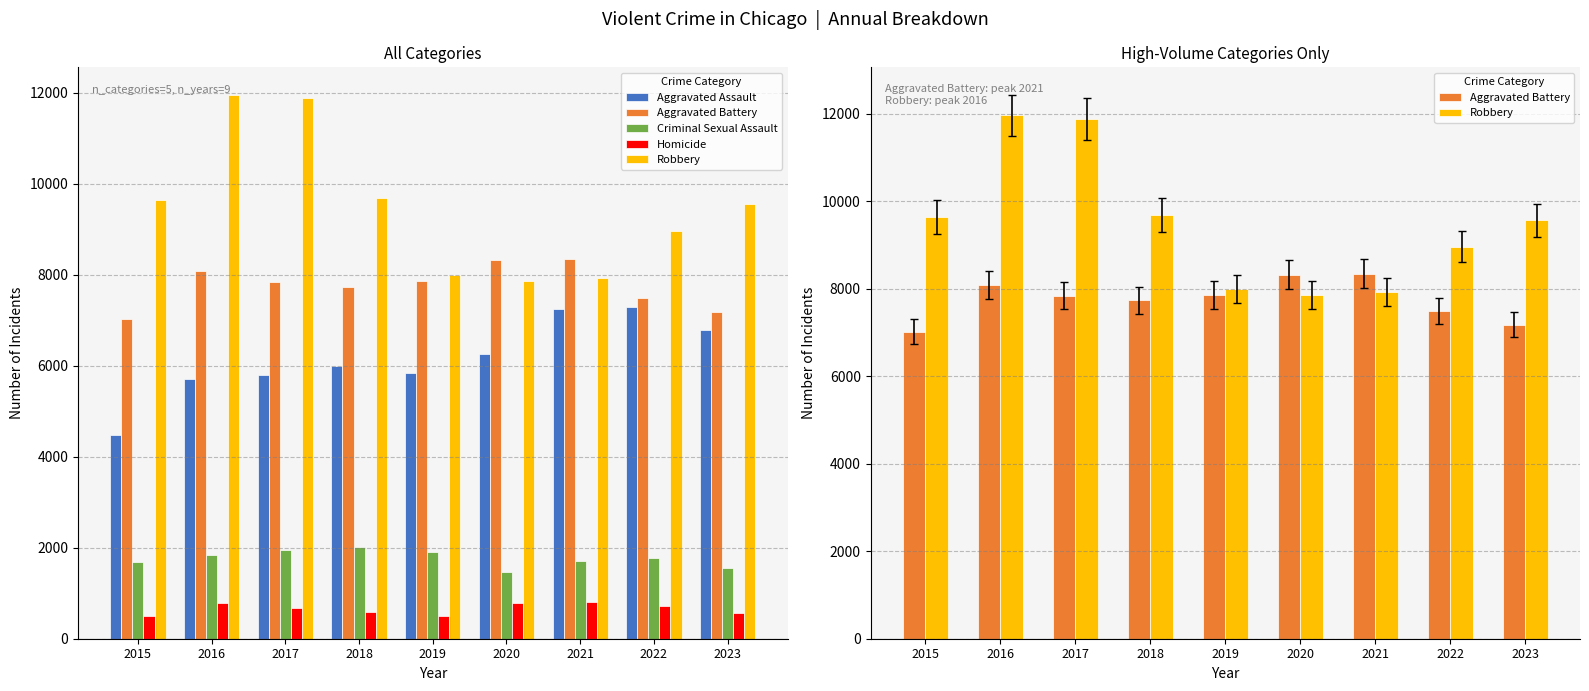

What is the spread (max minus min) of values at 2019?

7497